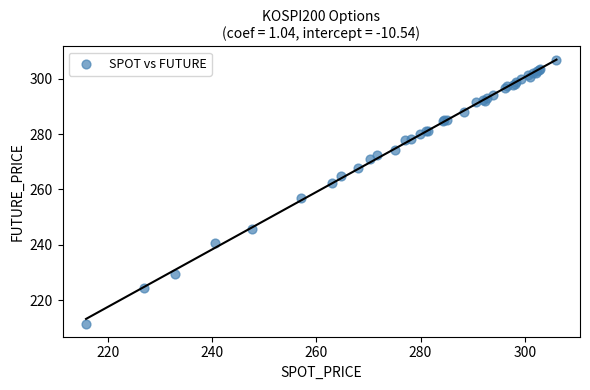

What Y value in the scatter plot is closest to 259?

256.9